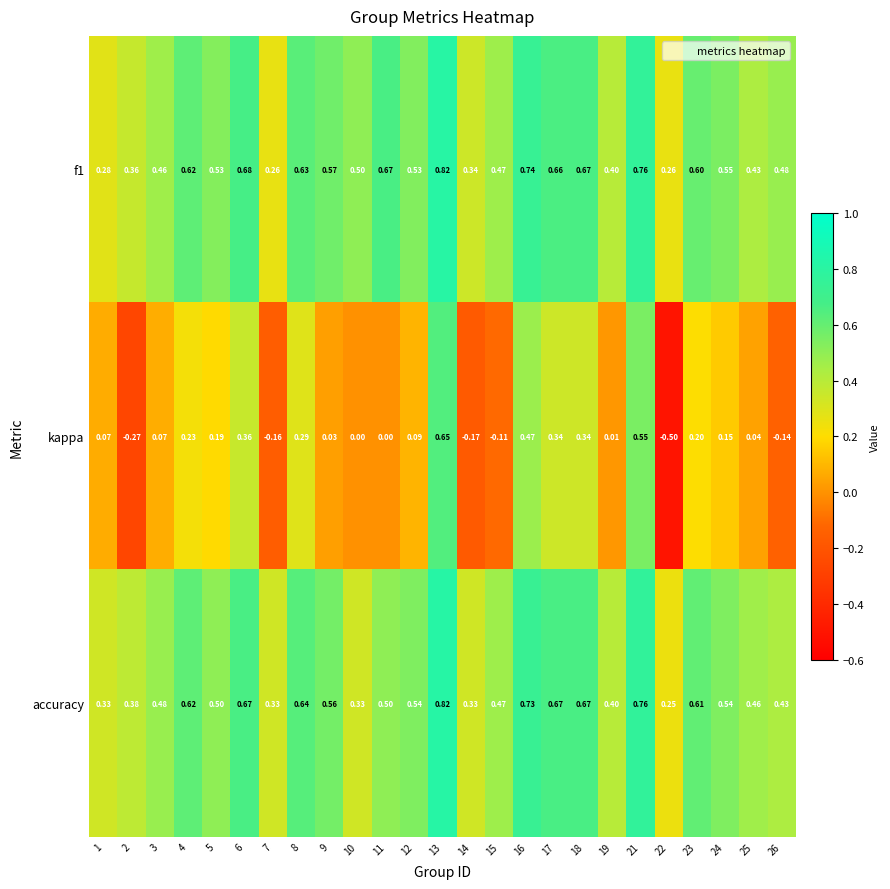

Is the value of accuracy at 26 greater than the value of kappa at 17?

Yes